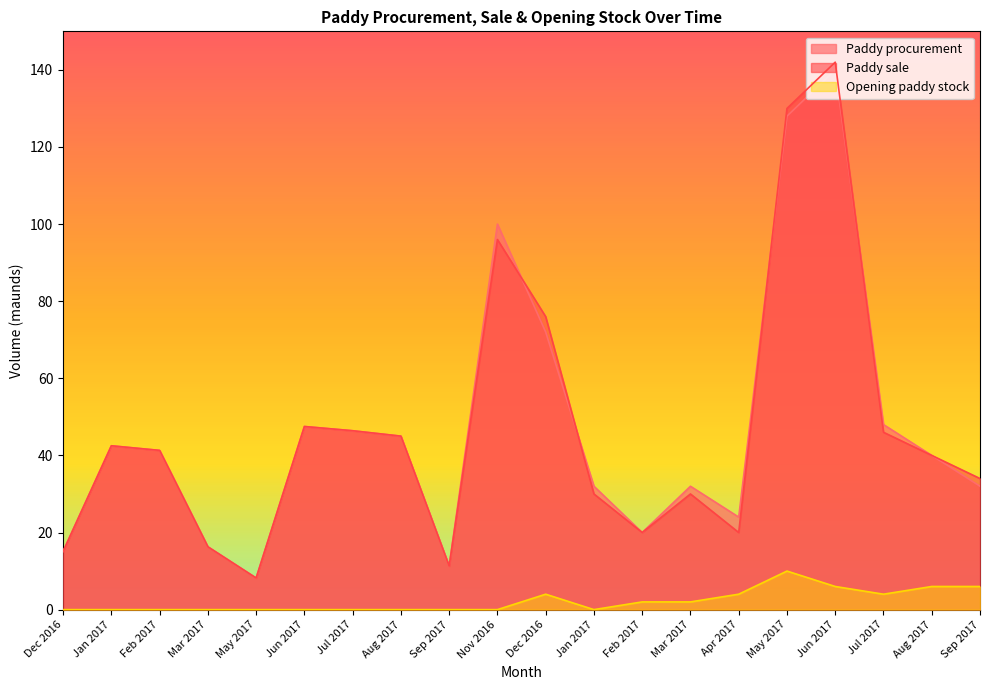

List the labels in order of Paddy sale value, smallest first.

May 2017, Sep 2017, Dec 2016, Mar 2017, Feb 2017, Apr 2017, Jan 2017, Mar 2017, Sep 2017, Aug 2017, Feb 2017, Jan 2017, Aug 2017, Jul 2017, Jul 2017, Jun 2017, Dec 2016, Nov 2016, May 2017, Jun 2017